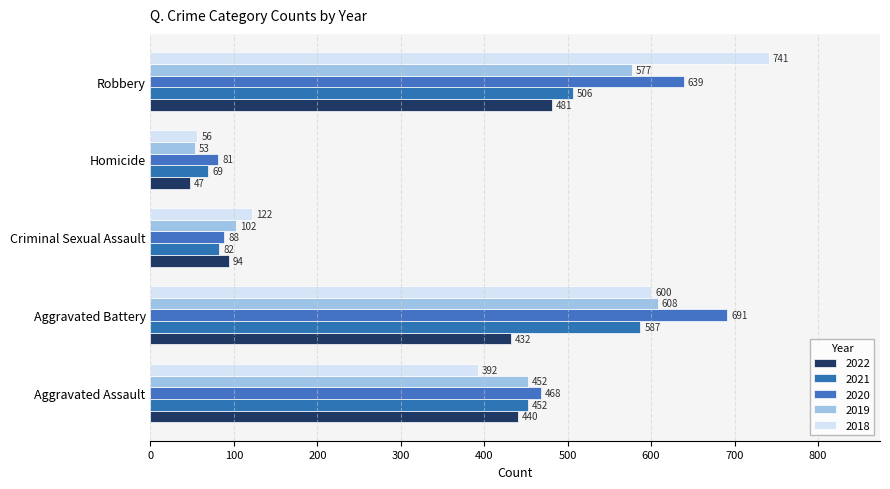

Is the value of 2019 at Aggravated Assault greater than the value of 2022 at Homicide?

Yes